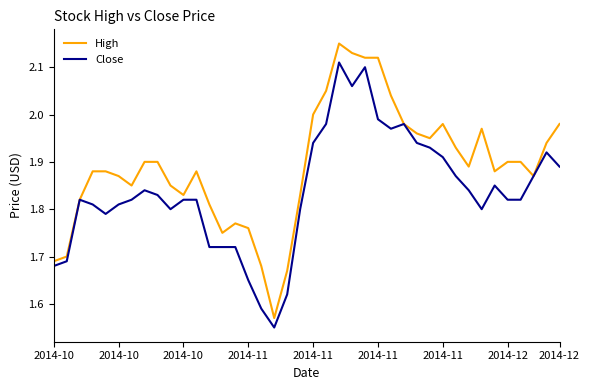

Which series has the largest range (max minus min)?

High